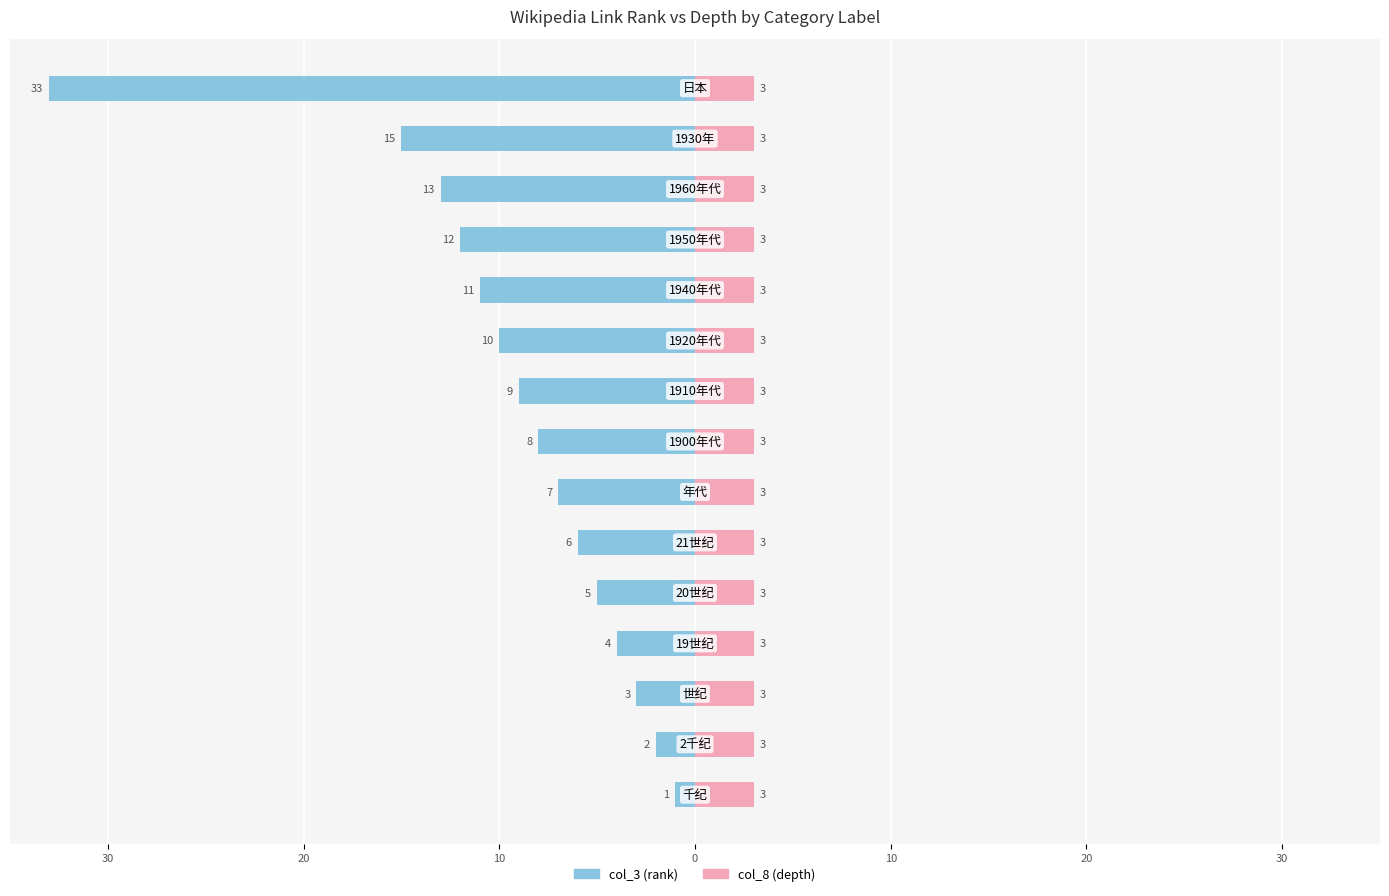

What are all the series names shown in the legend?

col_3 (rank), col_8 (depth)